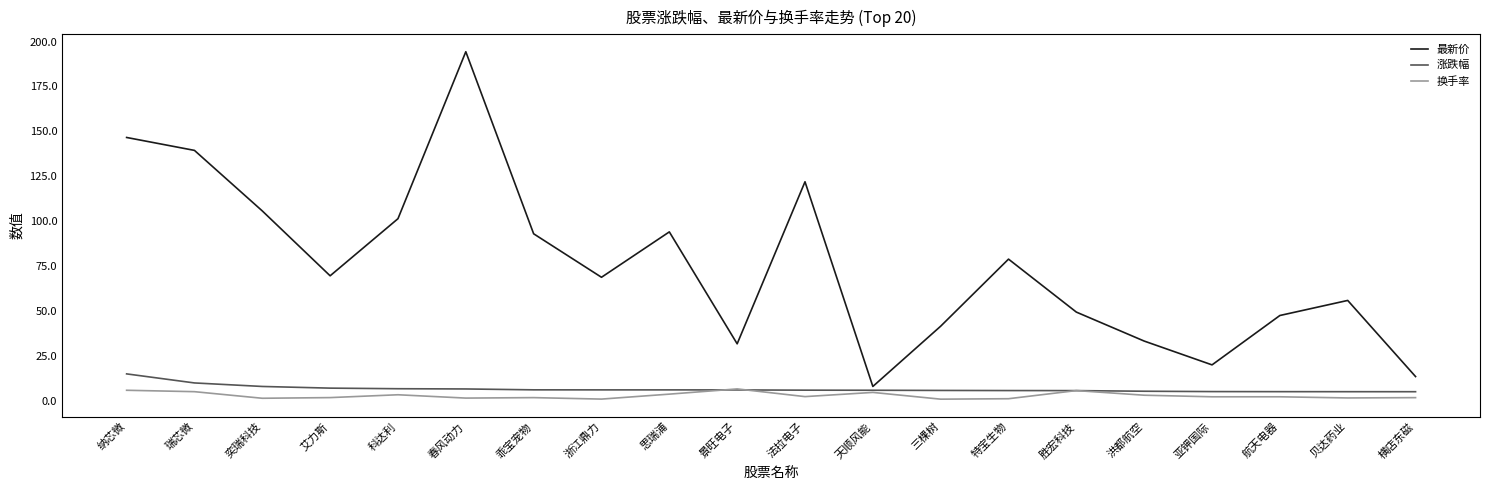

Count the number of data series in this chart.

3